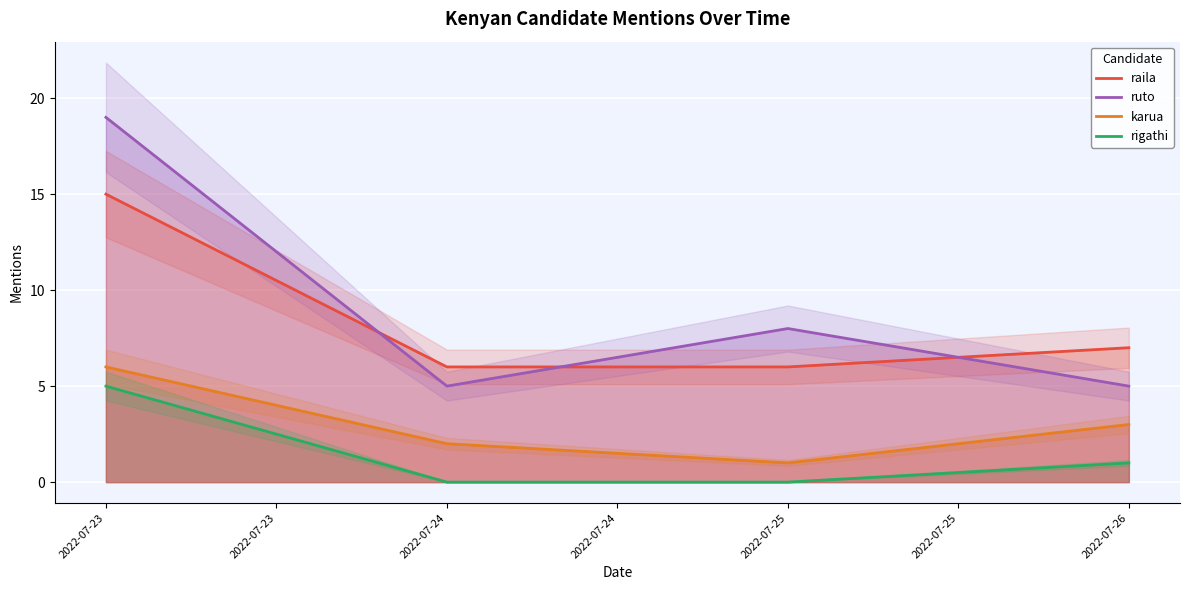

True or false: rigathi and ruto cross at least once.

False